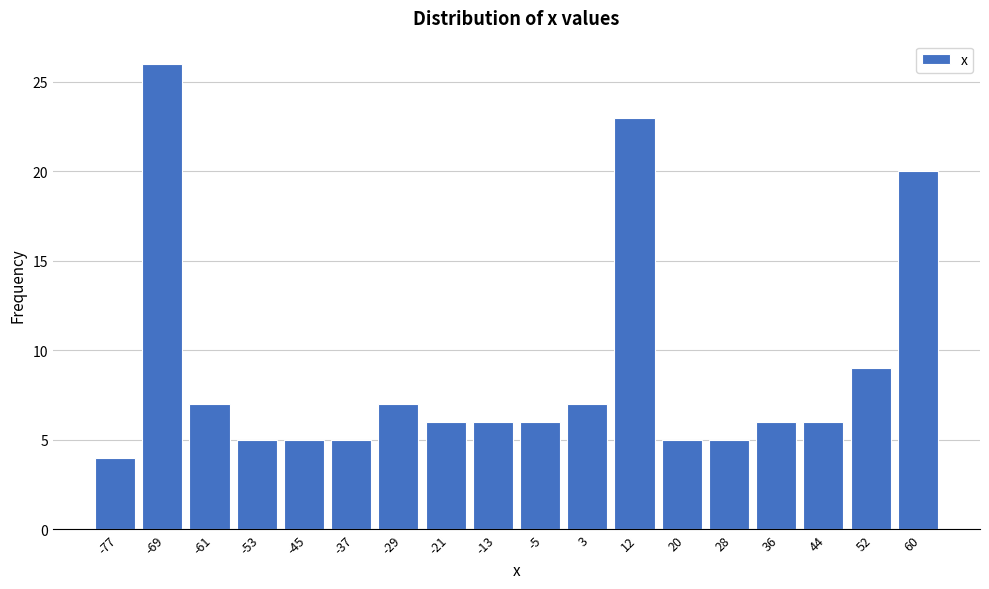

Reading left to right, list every bar in this chart as the range it spans on the x-axis followed by its height. Neither the bar edges nor the heights are printed on the chart, so give them approximately, as read against the axes.

-81 to -73: 4
-73 to -65: 26
-65 to -57: 7
-57 to -49: 5
-49 to -41: 5
-41 to -33: 5
-33 to -25: 7
-25 to -17: 6
-17 to -9: 6
-9 to -1: 6
-1 to 7: 7
7 to 16: 23
16 to 24: 5
24 to 32: 5
32 to 40: 6
40 to 48: 6
48 to 56: 9
56 to 64: 20